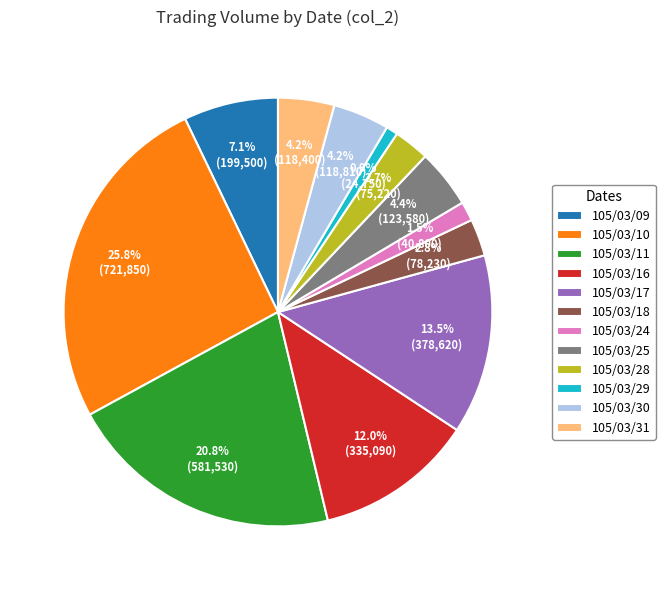

What percentage is the 105/03/18 slice, to the nearest percent?

3%